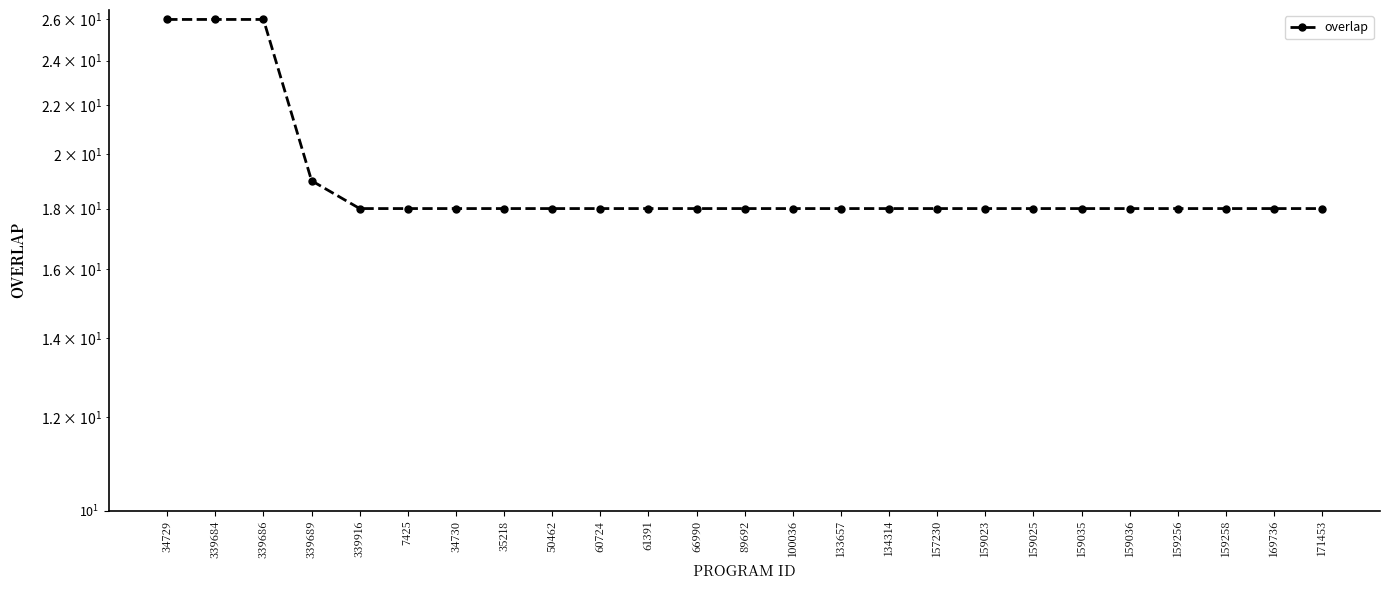

How many values are between 18 and 19?

22